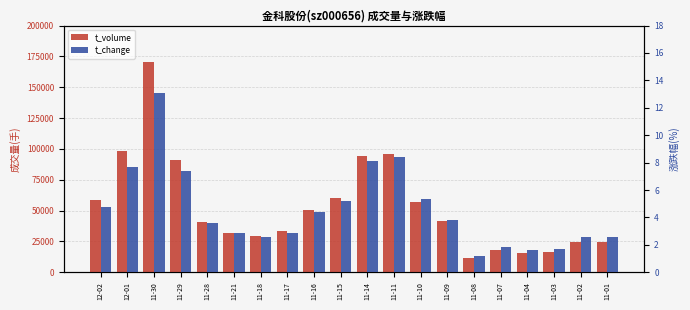

Is it true that t_change equals 10.3 at 12-01?

False